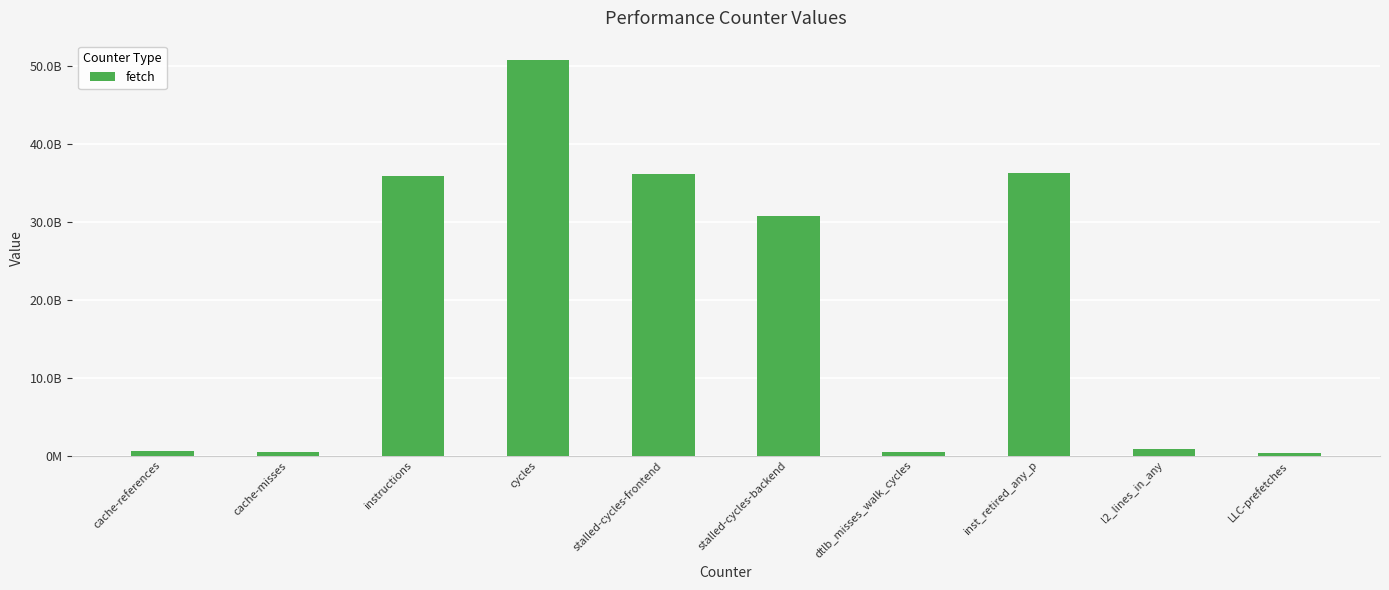

What is the difference between the maximum and minimum values?

50311081101